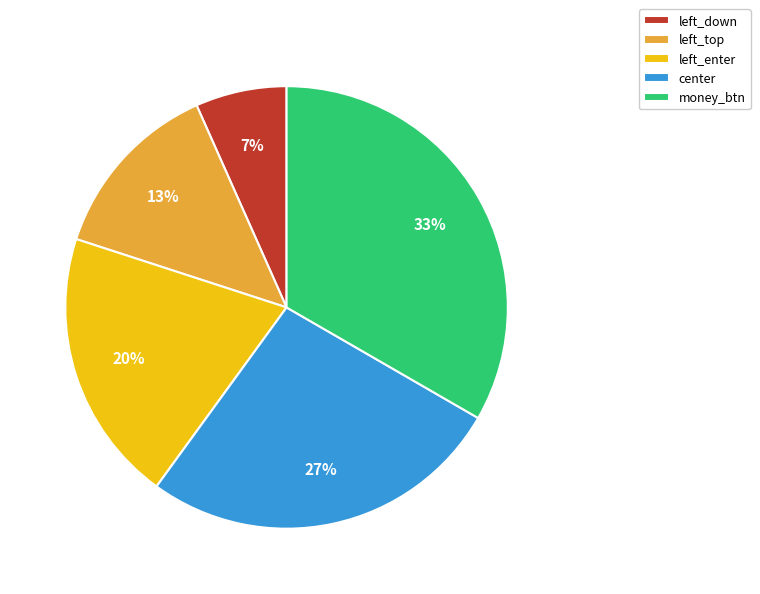

Rank the categories by value from lowest to highest.

left_down, left_top, left_enter, center, money_btn